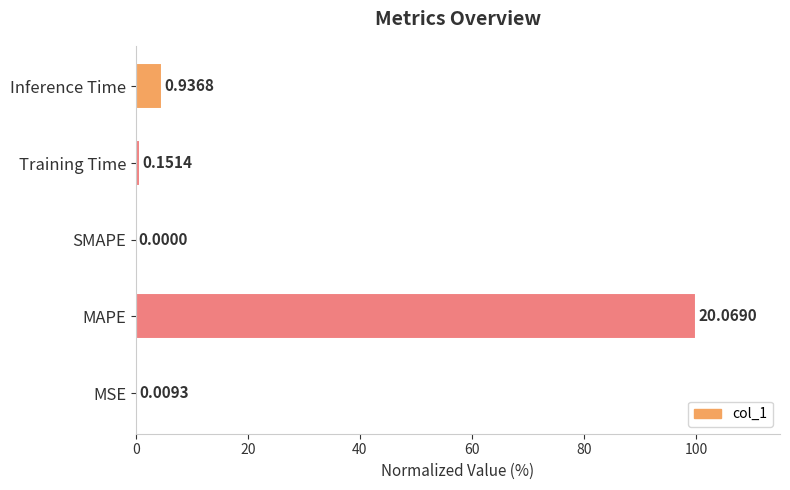

Are the bars horizontal?

Yes